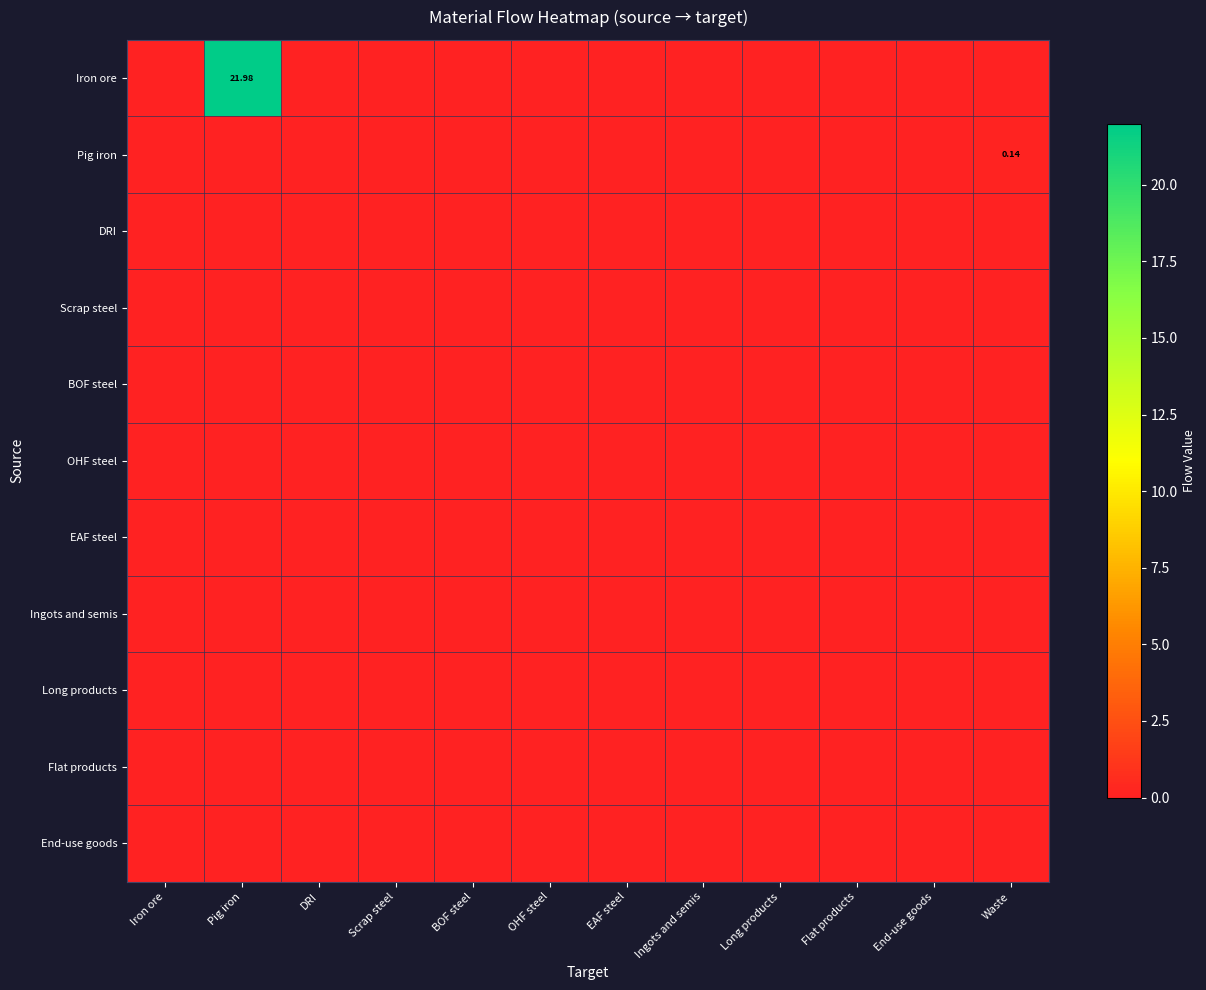

How many data points does each series have?

12